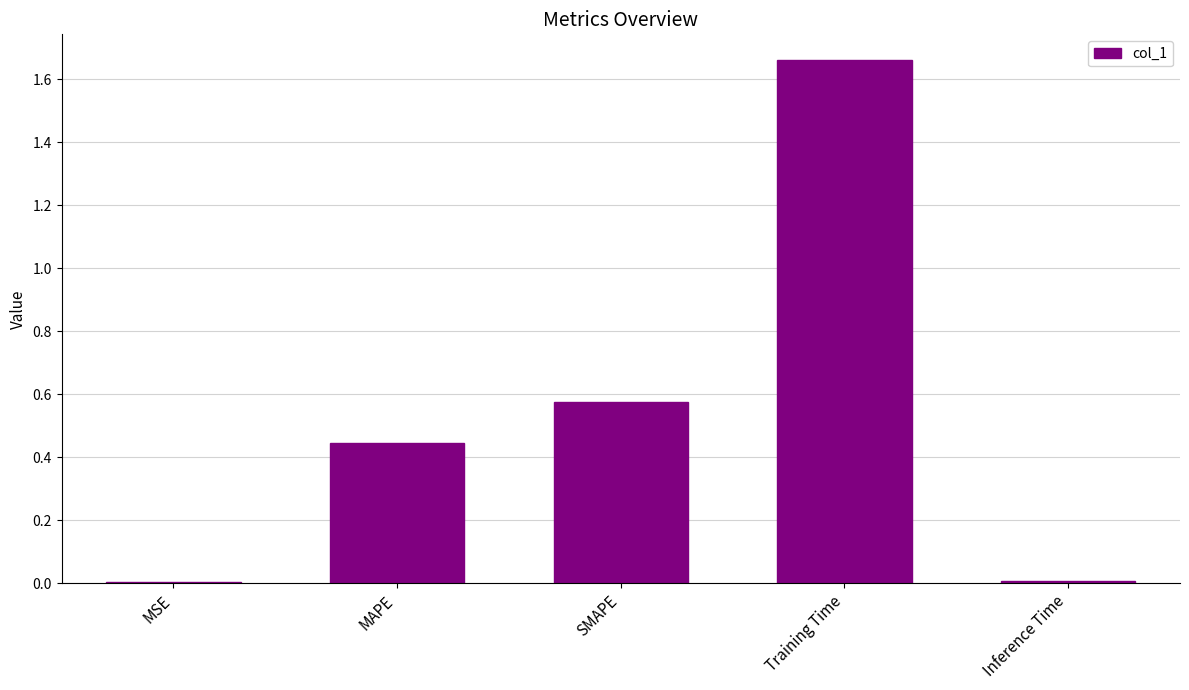

How many data points does each series have?

5